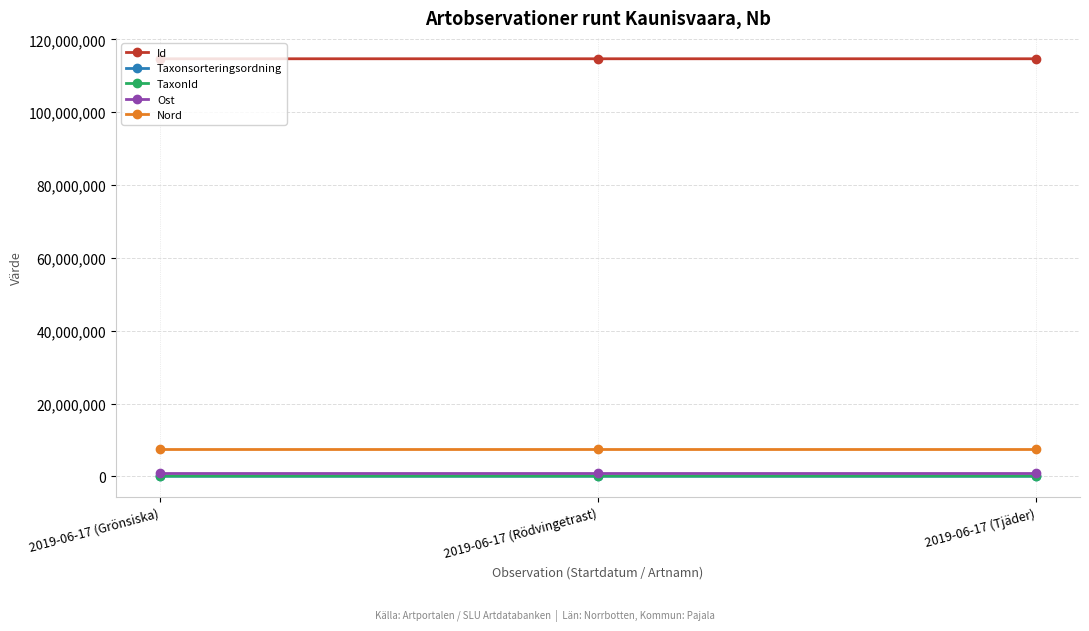

What position from the right is 2019-06-17 (Rödvingetrast)?

2